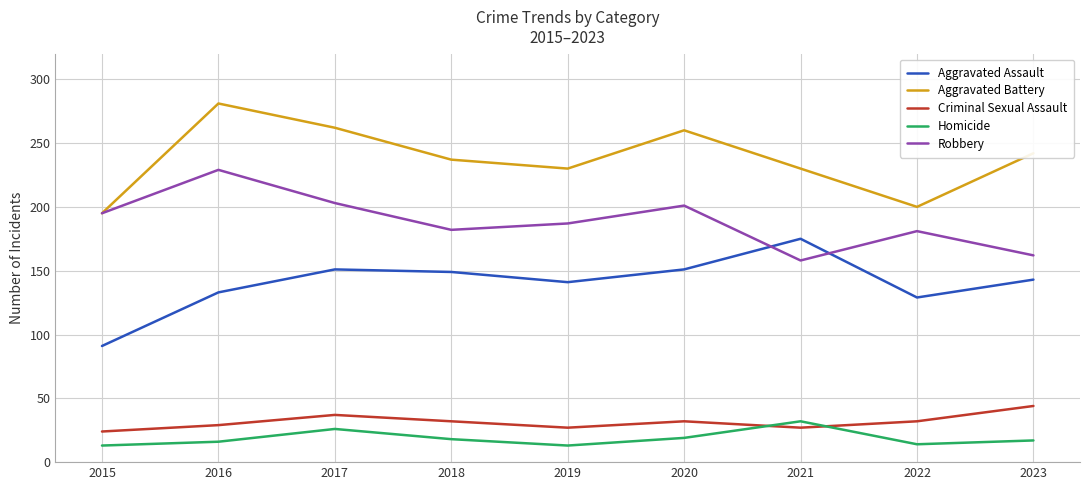

What is the sum of all Aggravated Assault values?

1263